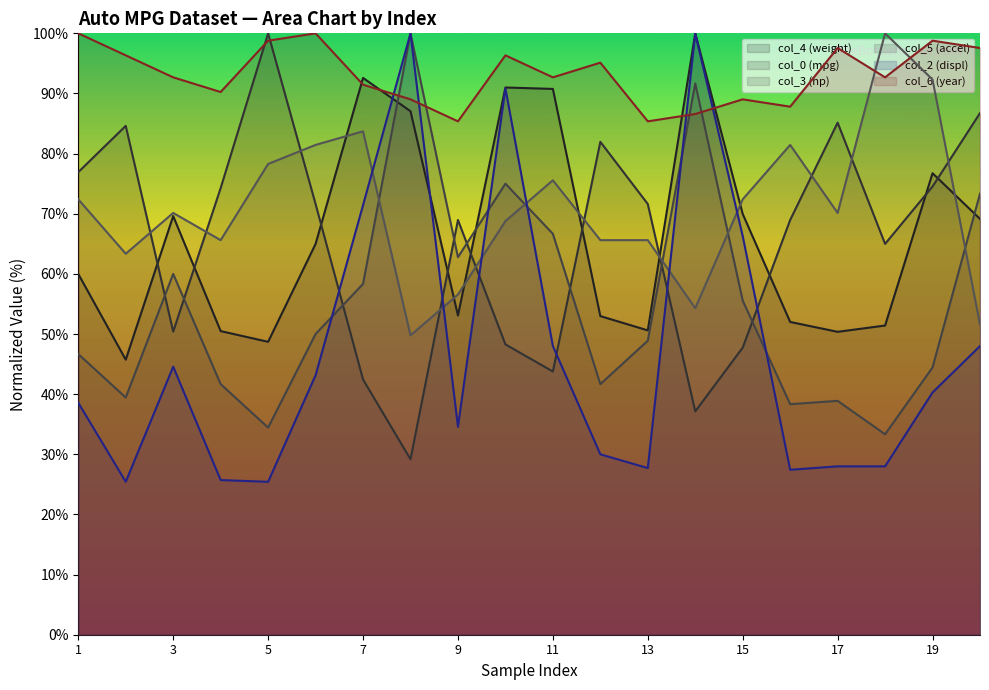

Where is the first local minimum for col_6 (year)?

4